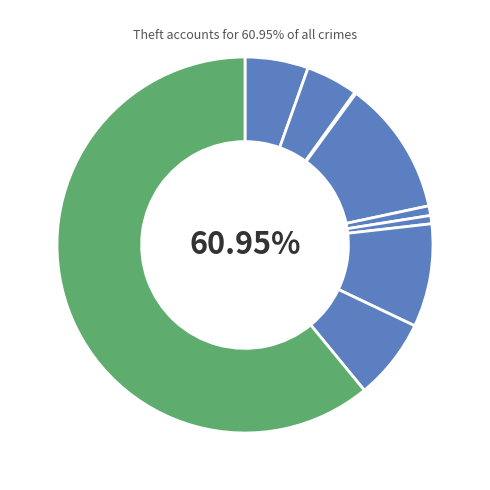

Count the number of slices in the pie.

9